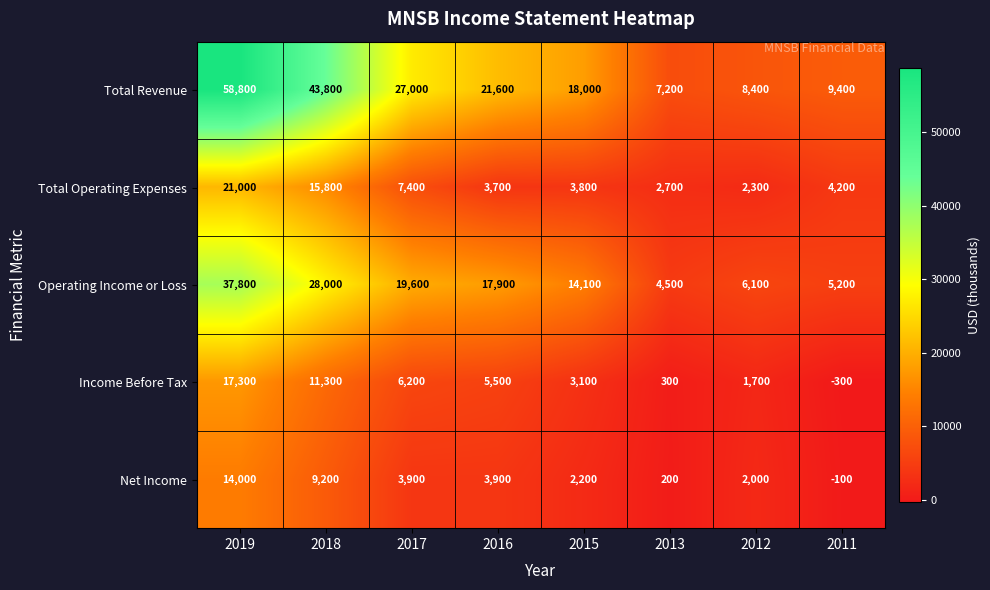

At 2011, list the series in order from largest to smallest.

Total Revenue, Operating Income or Loss, Total Operating Expenses, Net Income, Income Before Tax